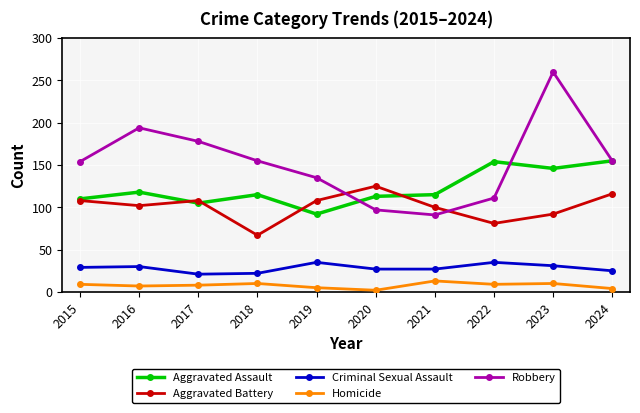

What value does the Criminal Sexual Assault series have at 2015, to the nearest 5?

30